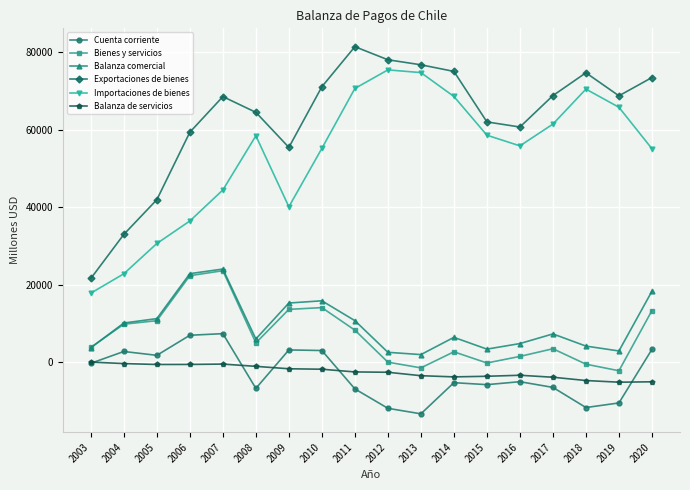

What is the maximum value for Balanza comercial?

24083